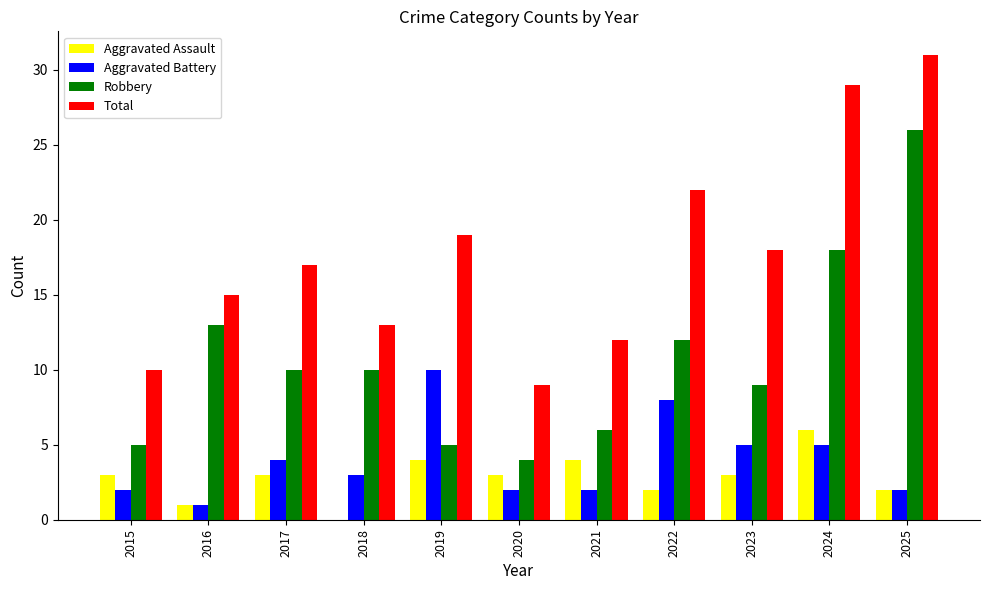

What is the highest value of the Total series?

31